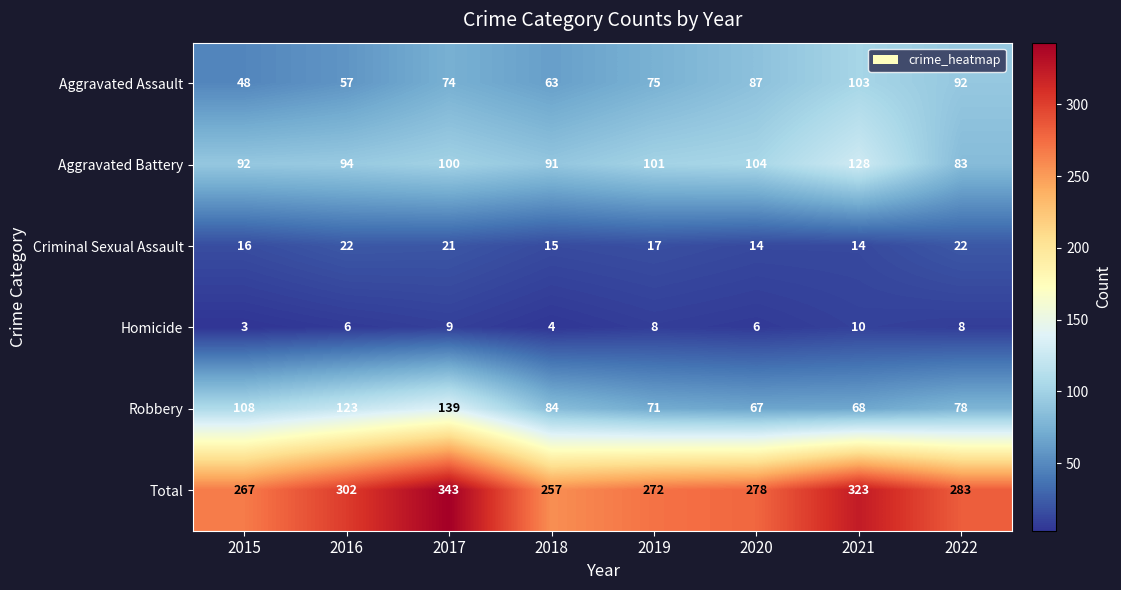

Which series changed the most between 2017 and 2020?

Robbery